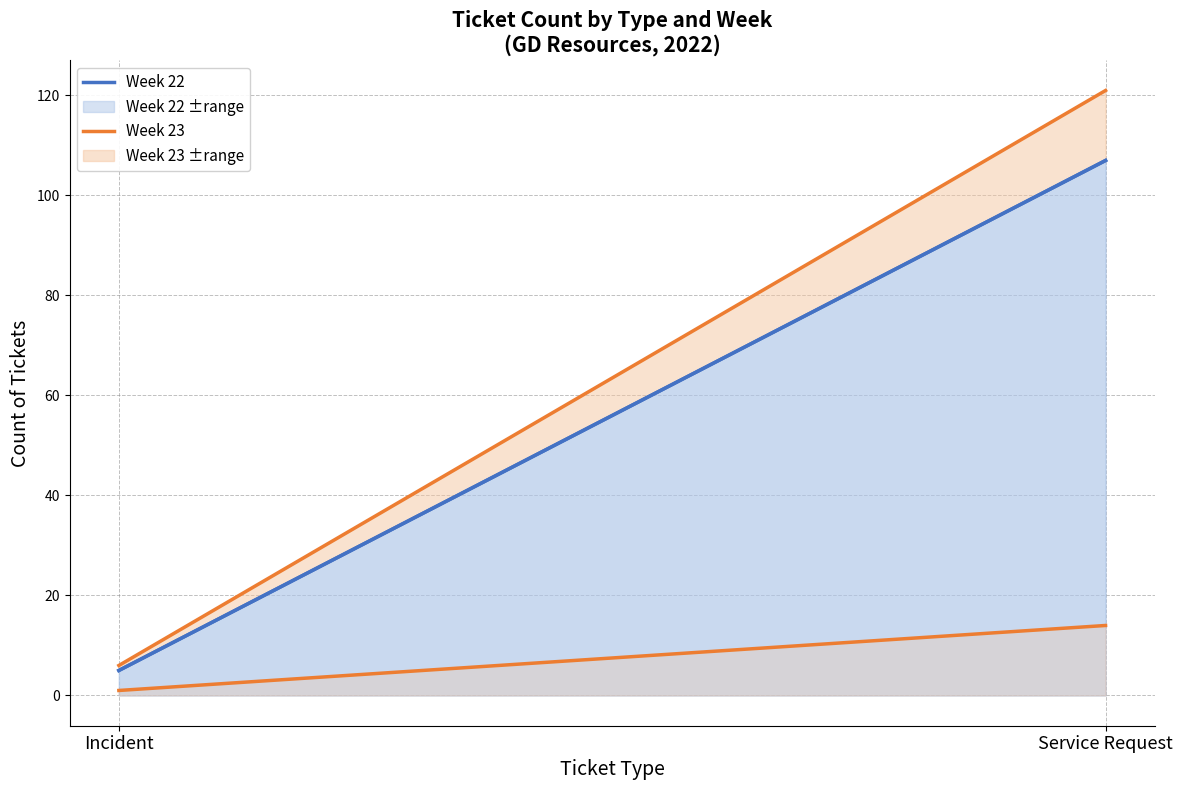

How many lines are shown in the chart?

4